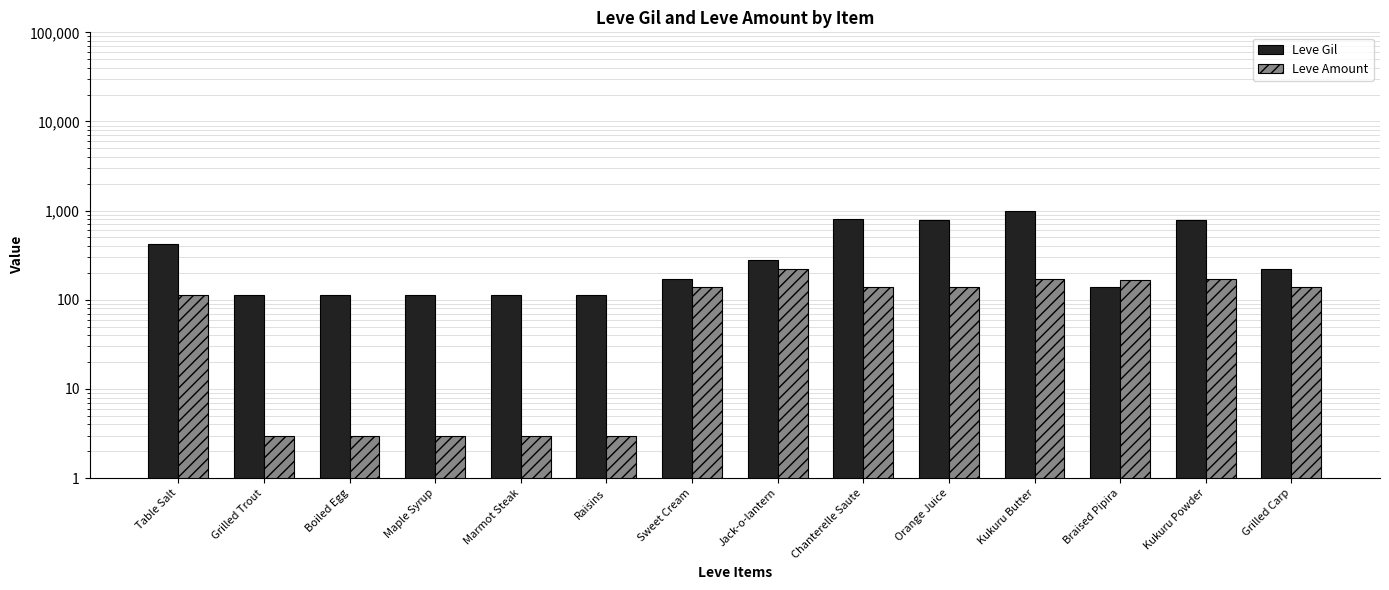

What is the difference between the maximum and minimum values in the Leve Amount series?

221